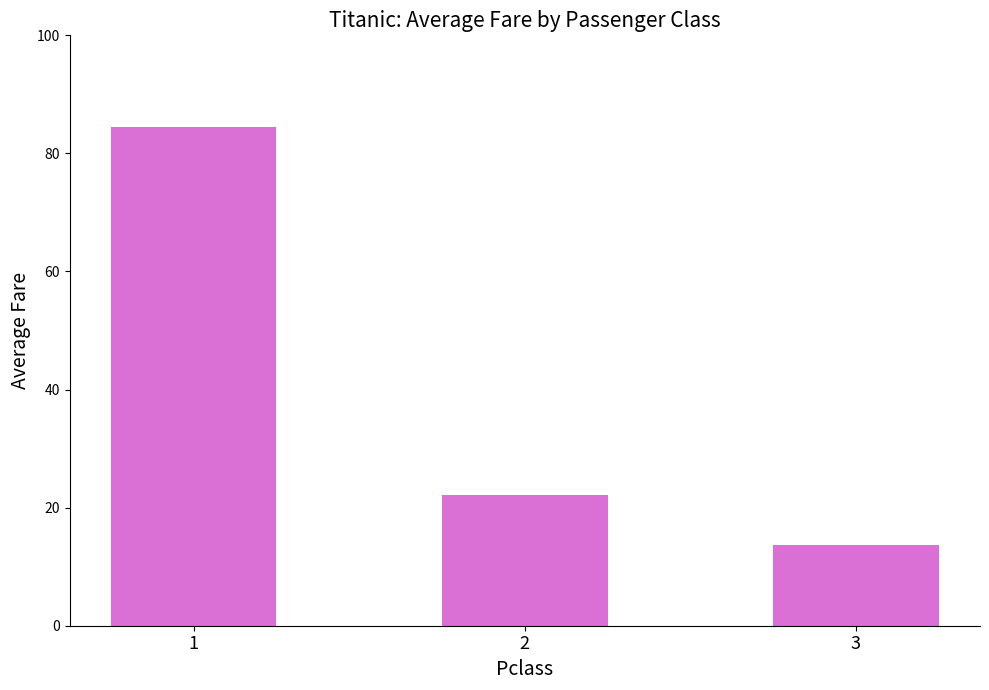

What is the maximum value shown in the chart?

84.5